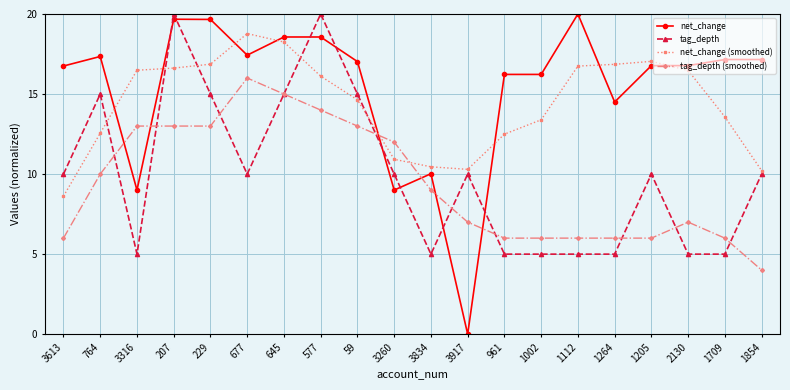

What value does the net_change series have at 1854?

17.2